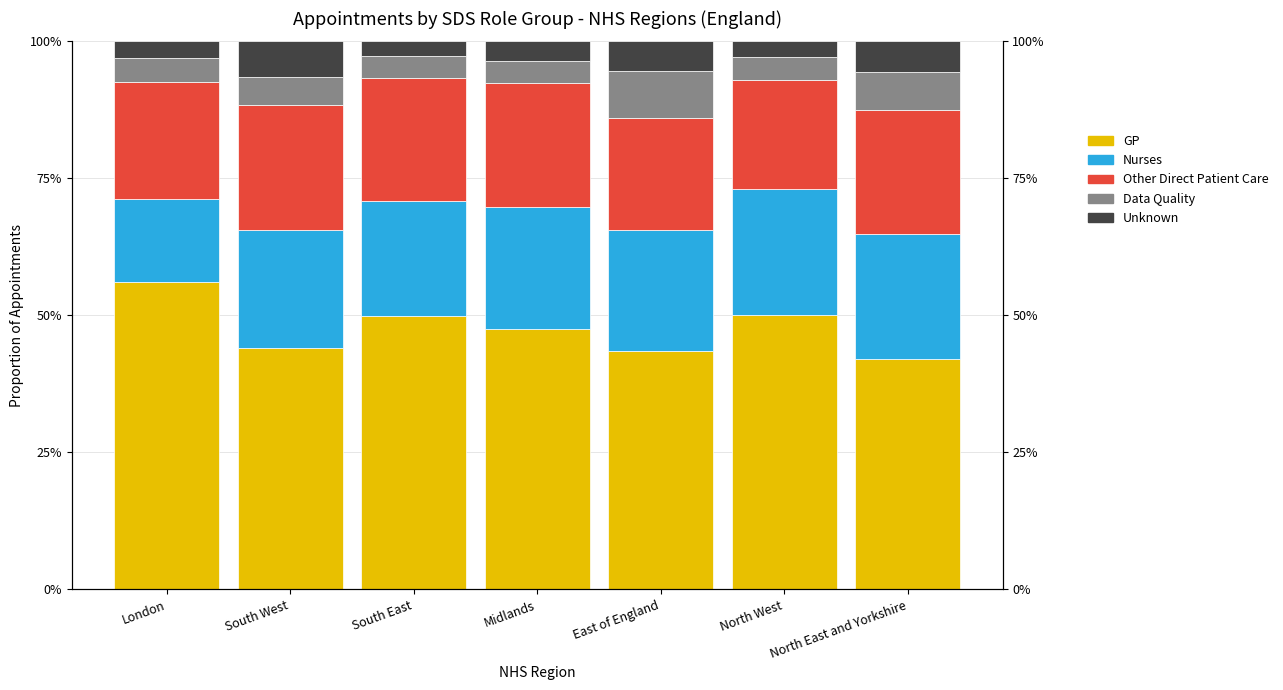

List the series in order of their peak value, lowest first.

Unknown, Data Quality, Other Direct Patient Care, Nurses, GP